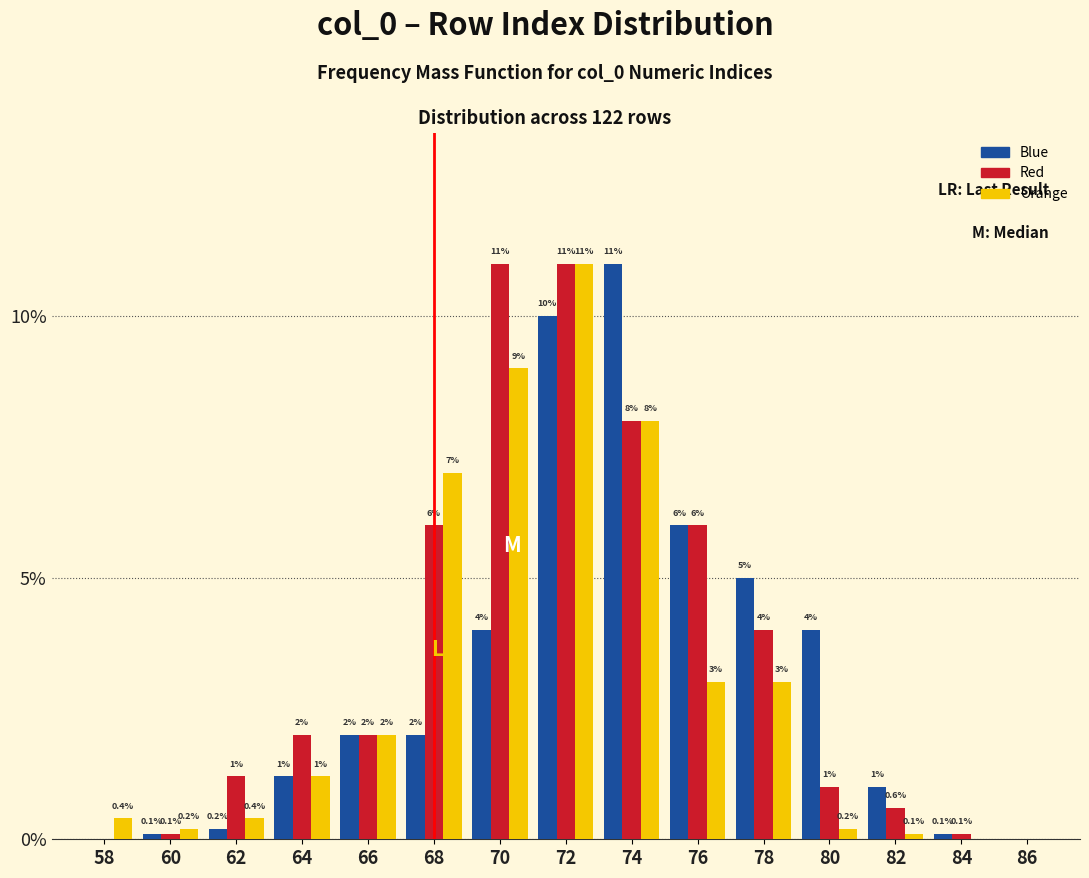

Reading left to right, extract all data points from this chart.

Blue: 58=0.0	60=0.1	62=0.2	64=1.2	66=2.0	68=2.0	70=4.0	72=10.0	74=11.0	76=6.0	78=5.0	80=4.0	82=1.0	84=0.1	86=0.0
Red: 58=0.0	60=0.1	62=1.2	64=2.0	66=2.0	68=6.0	70=11.0	72=11.0	74=8.0	76=6.0	78=4.0	80=1.0	82=0.6	84=0.1	86=0.0
Orange: 58=0.4	60=0.2	62=0.4	64=1.2	66=2.0	68=7.0	70=9.0	72=11.0	74=8.0	76=3.0	78=3.0	80=0.2	82=0.1	84=0.0	86=0.0